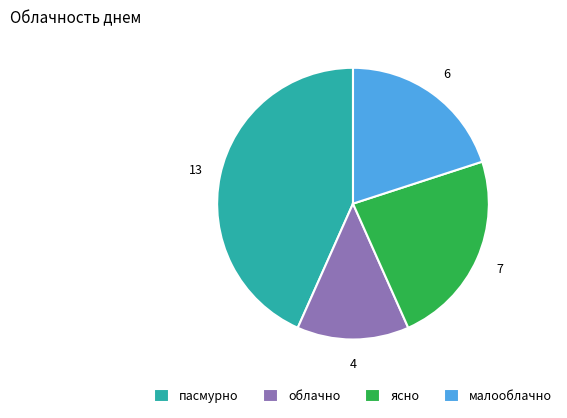

Which category has the smallest portion of the pie?

облачно